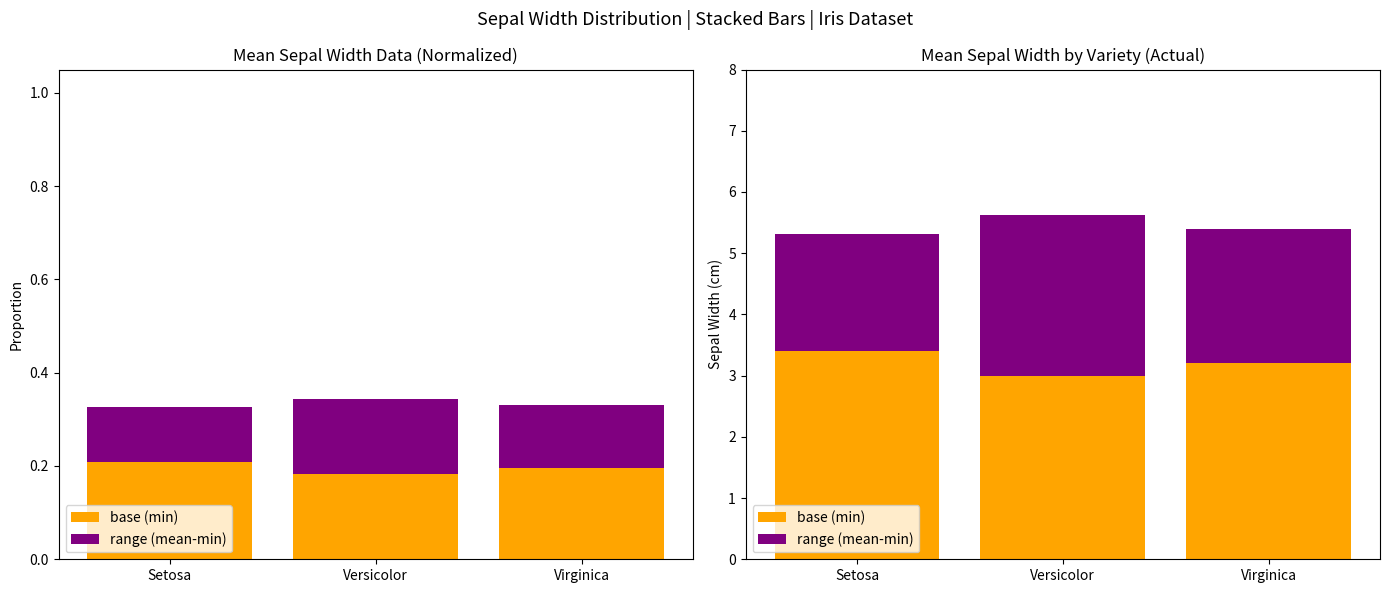

How many values in the range (mean-min) series exceed 2?

2